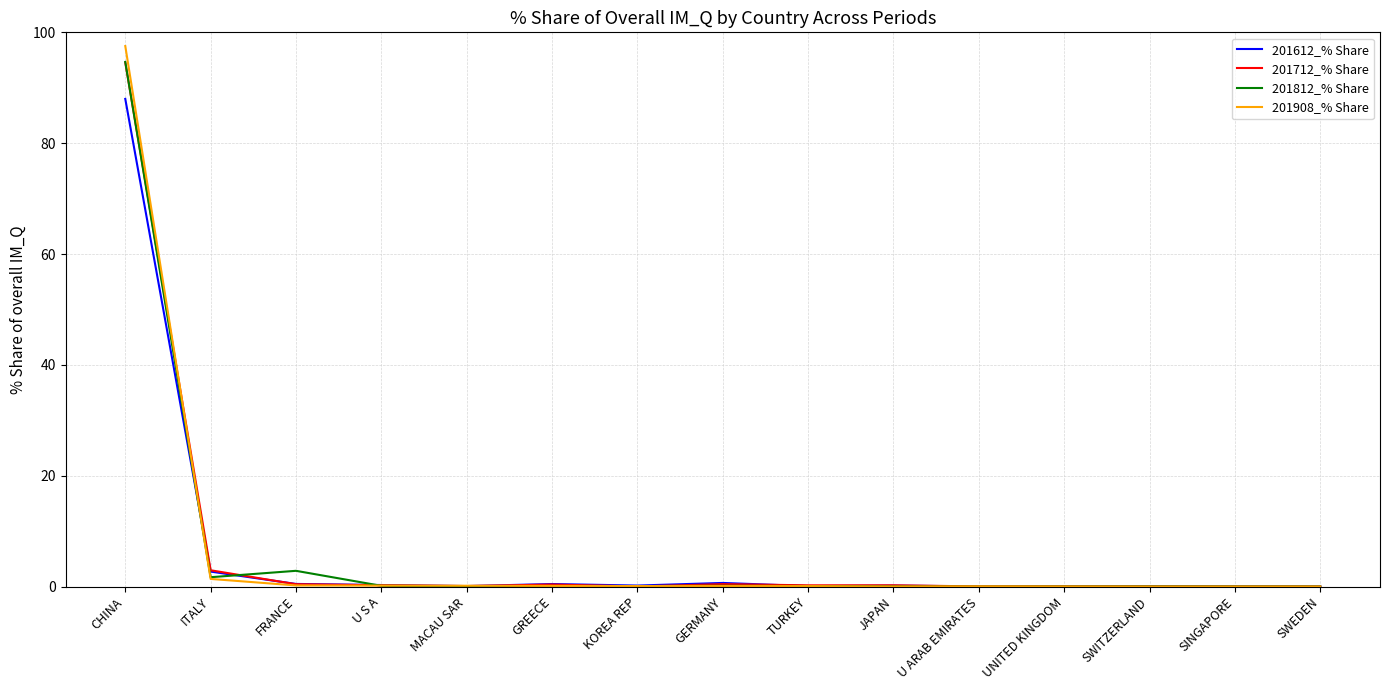

What position from the left is UNITED KINGDOM?

12